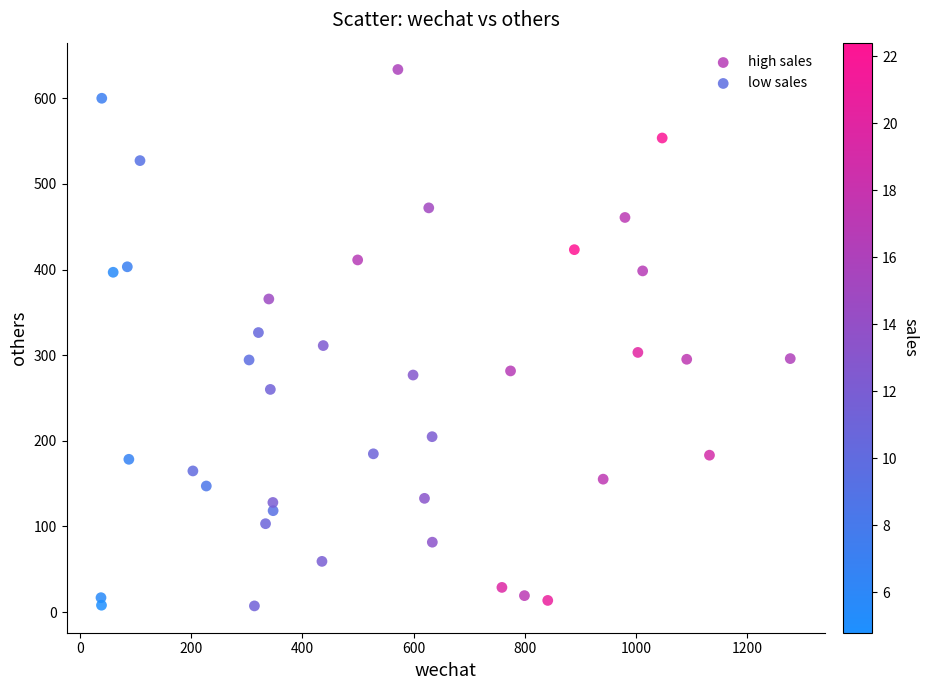

Which series contains the highest Y value?

high sales